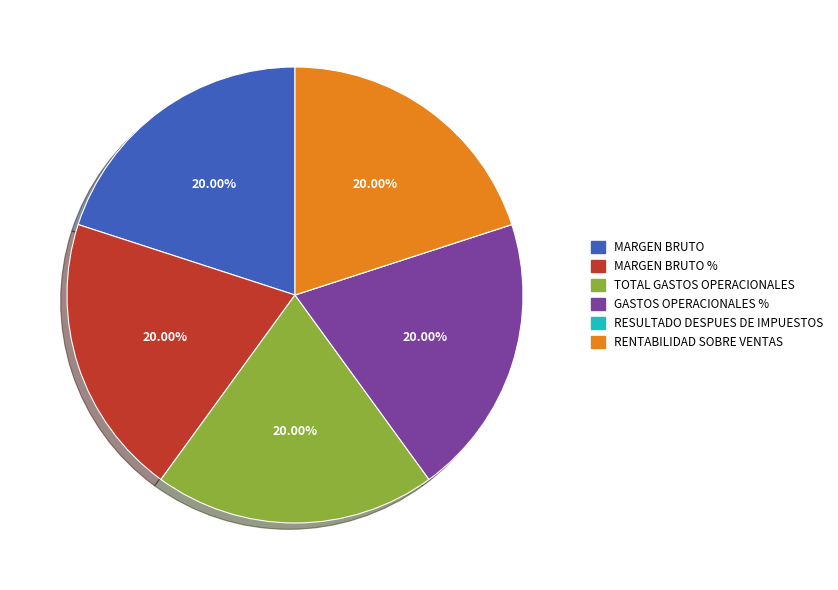

Is there any slice that represents more than half of the pie?

No